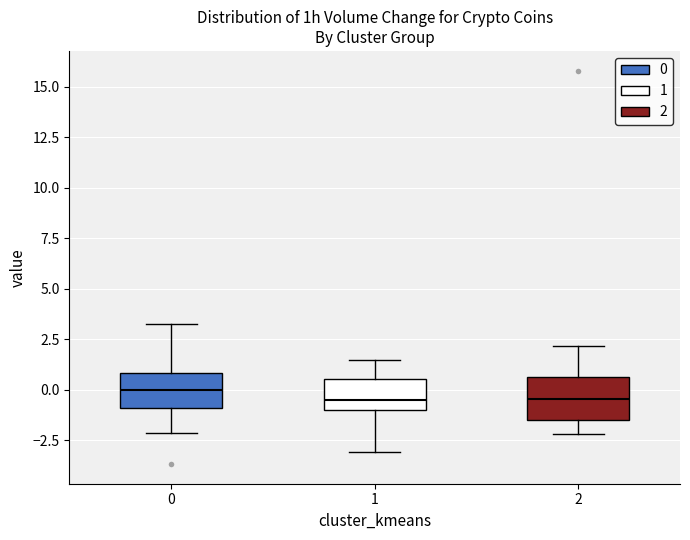

Reading left to right, transcribe this box plot: for each box, give where its median line is, the range the box spans, and where its two whiskers end, as read against the y-axis. The values are not printed on the chart, so give them approximately, as read against the axis.

0: median 0.0, box -1.0 to 1.0, whiskers -2.0 to 3.5
1: median -0.5, box -1.0 to 0.5, whiskers -3.0 to 1.5
2: median -0.5, box -1.5 to 0.5, whiskers -2.0 to 2.0